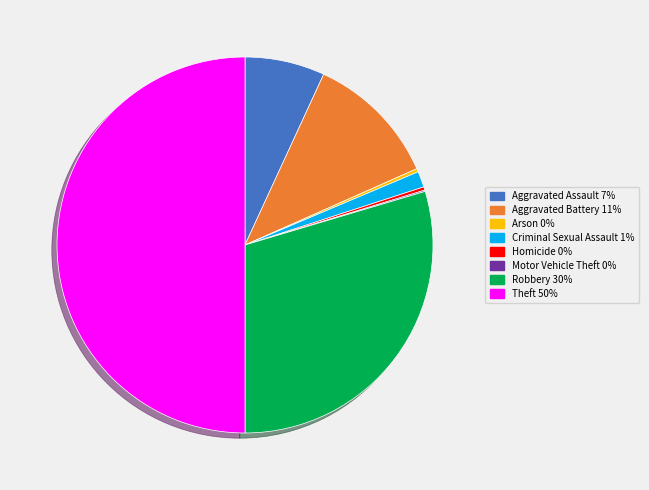

Do Criminal Sexual Assault and Aggravated Assault together represent more than half of the pie?

No